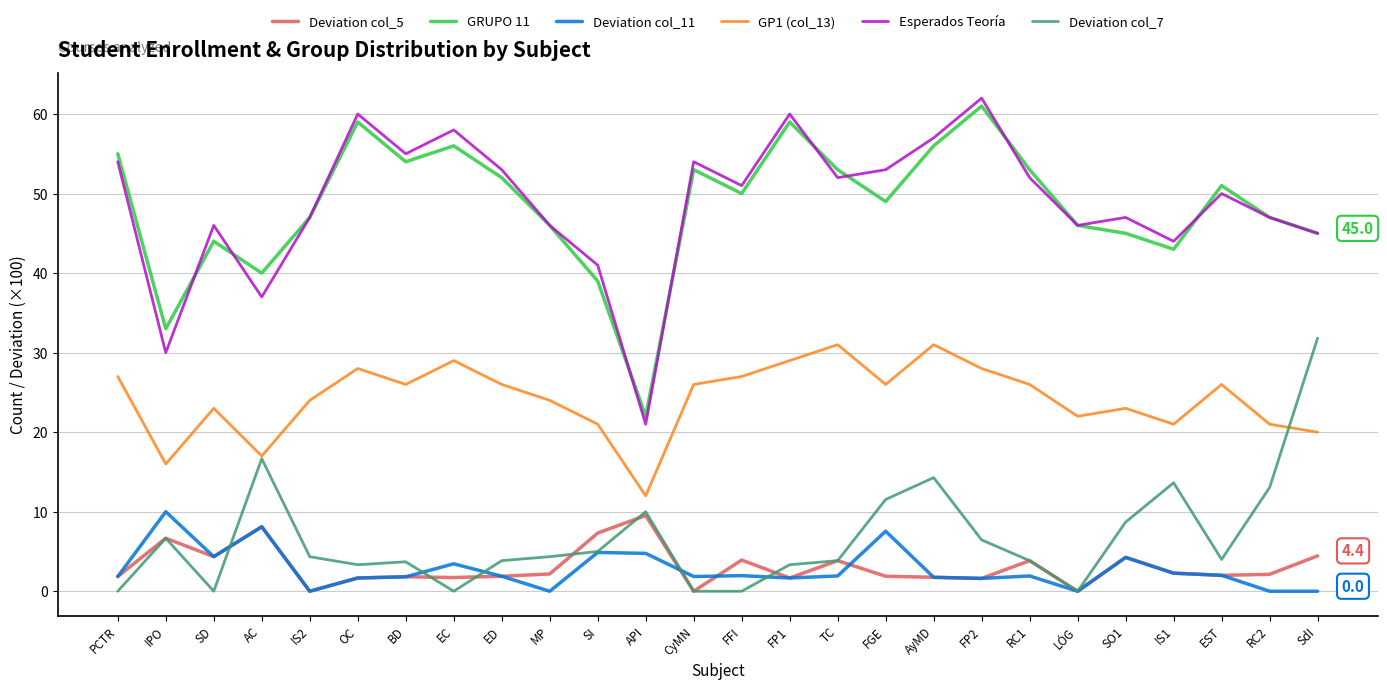

What is the sum of the GP1 (col_13) values at SdI and FP1?

49.0